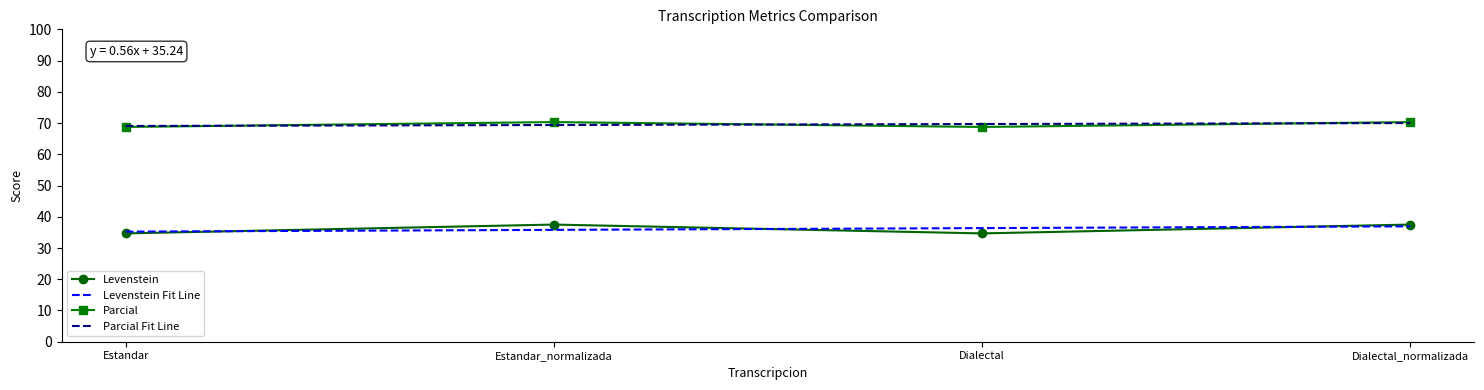

What is the approximate value of Levenstein Fit Line at Estandar_normalizada?

35.8